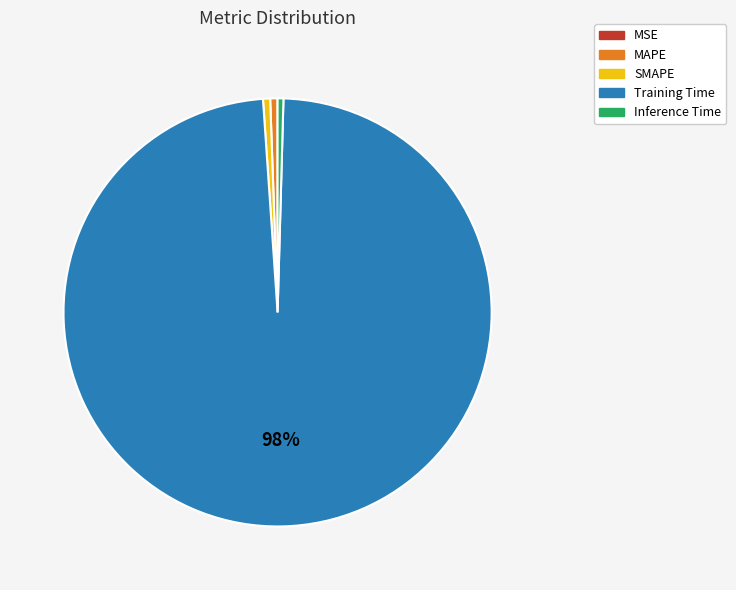

Is it true that MAPE is 13% of the pie?

False